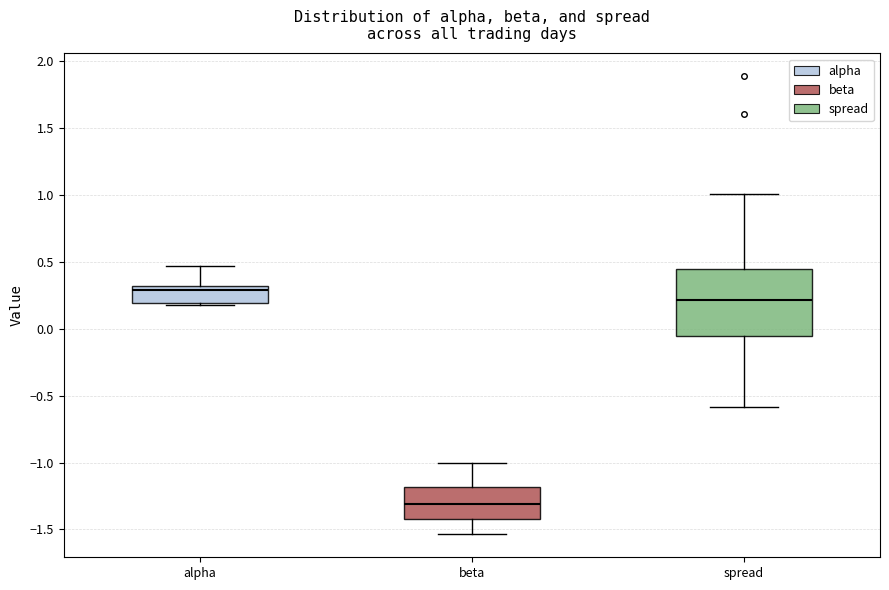

Reading left to right, transcribe this box plot: for each box, give where its median line is, the range the box spans, and where its two whiskers end, as read against the y-axis. The values are not printed on the chart, so give them approximately, as read against the axis.

alpha: median 0.30 (just below the box's upper edge), box 0.20 to 0.30, whiskers 0.20 (just below the box's lower edge) to 0.45
beta: median -1.30, box -1.40 to -1.20, whiskers -1.55 to -1.00
spread: median 0.20, box -0.05 to 0.45, whiskers -0.60 to 1.00